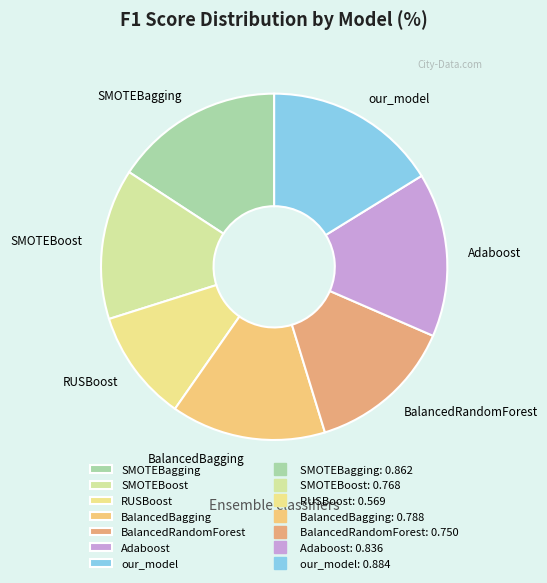

Does our_model account for over 50% of the chart?

No